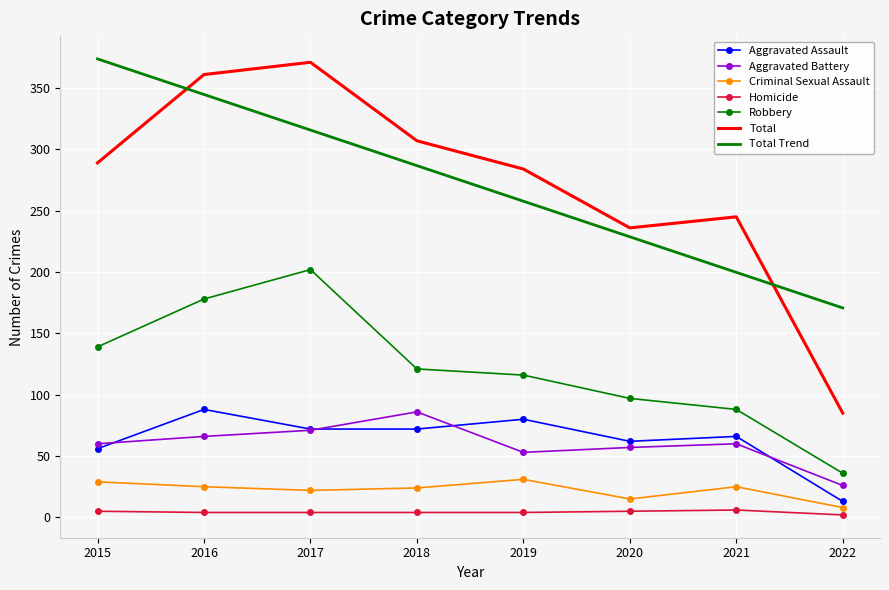

What is the lowest value of the Total series?

85.0